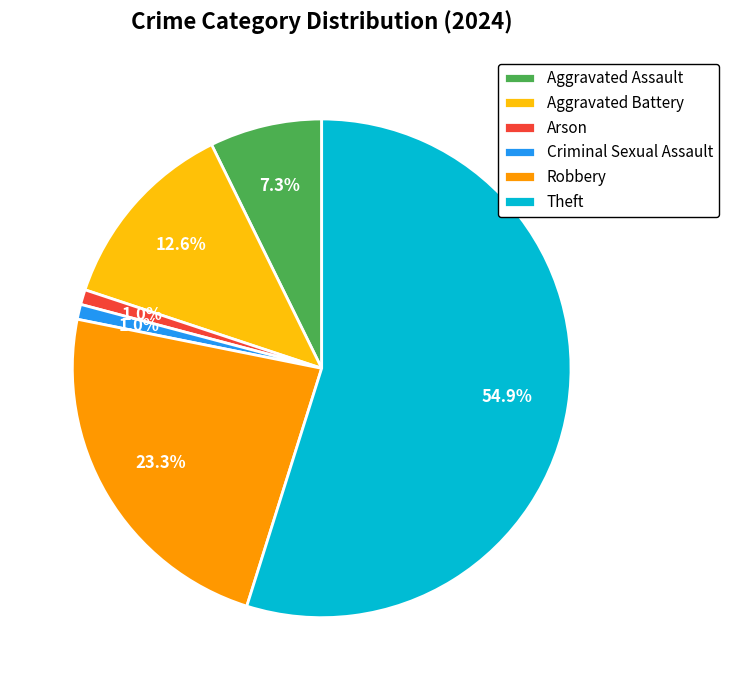

To the nearest percent, what percentage of the pie is Theft?

55%